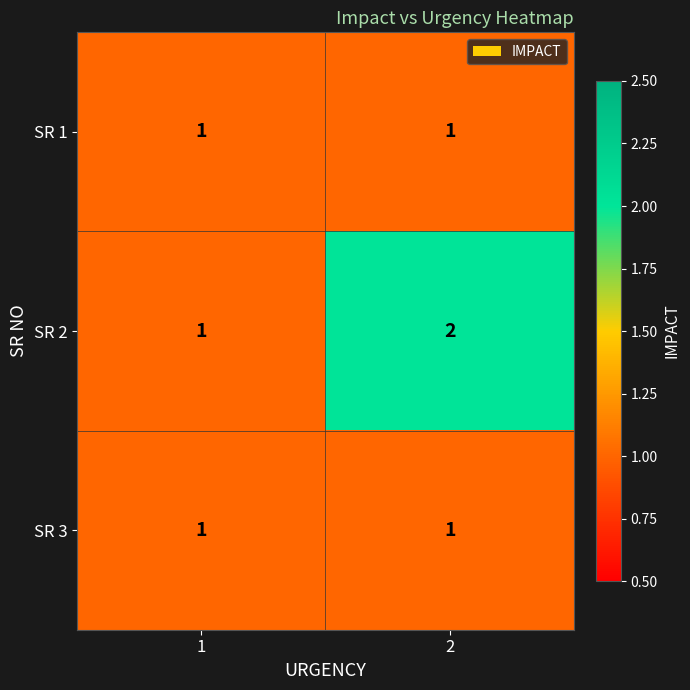

Reading left to right, transcribe all the data shown in this chart.

SR 1: 1=1	2=1
SR 2: 1=1	2=2
SR 3: 1=1	2=1